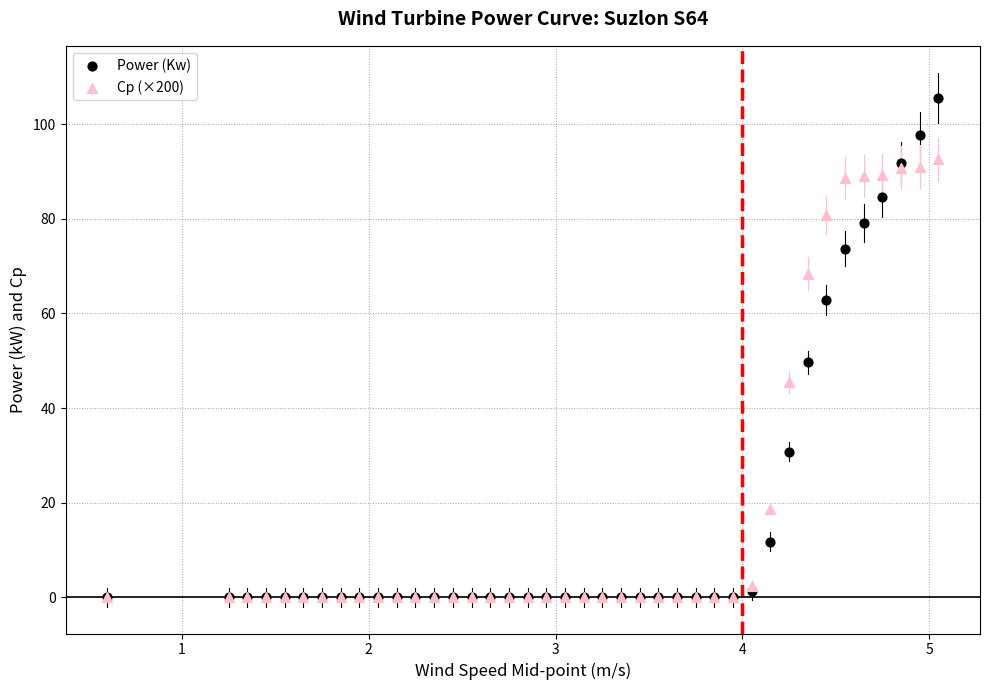

Across all series, what Y value is closest to 52?

49.7